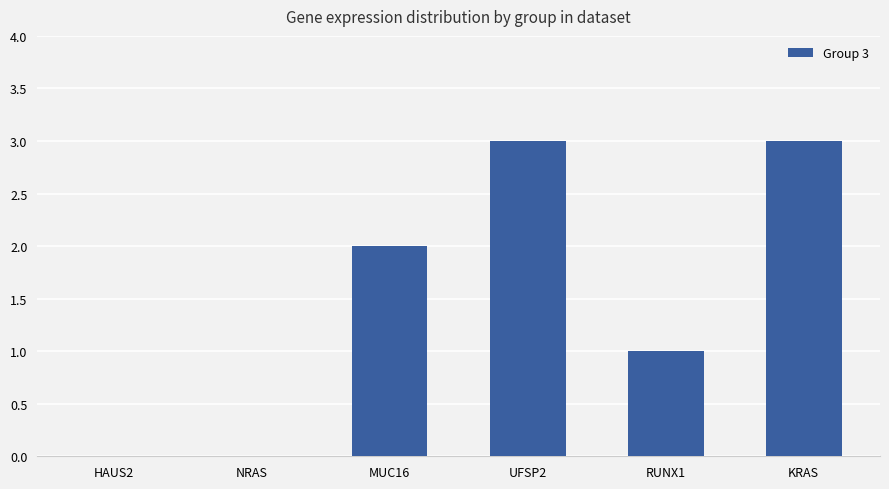

Reading left to right, what are all the values shown in this chart?

HAUS2=0	NRAS=0	MUC16=2	UFSP2=3	RUNX1=1	KRAS=3